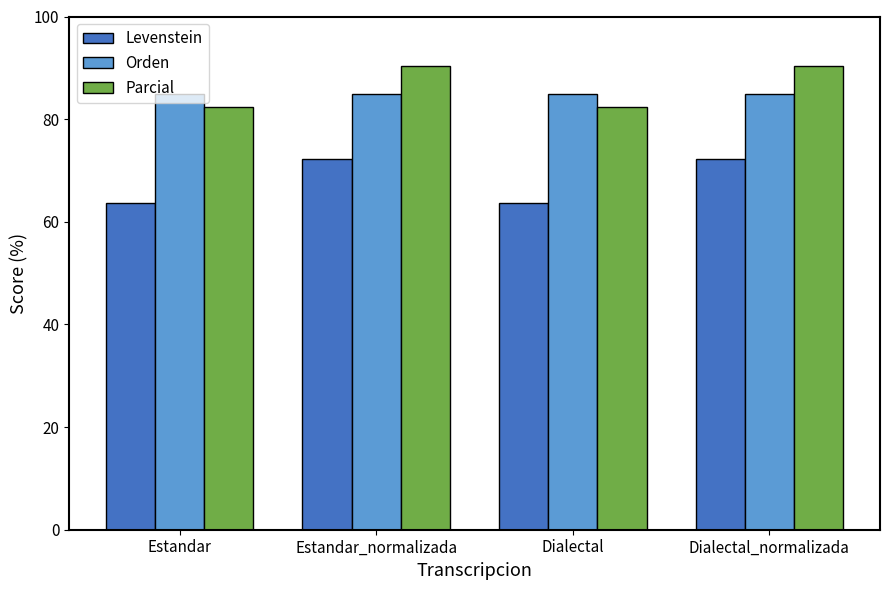

What is the average value of the Levenstein series?

67.9